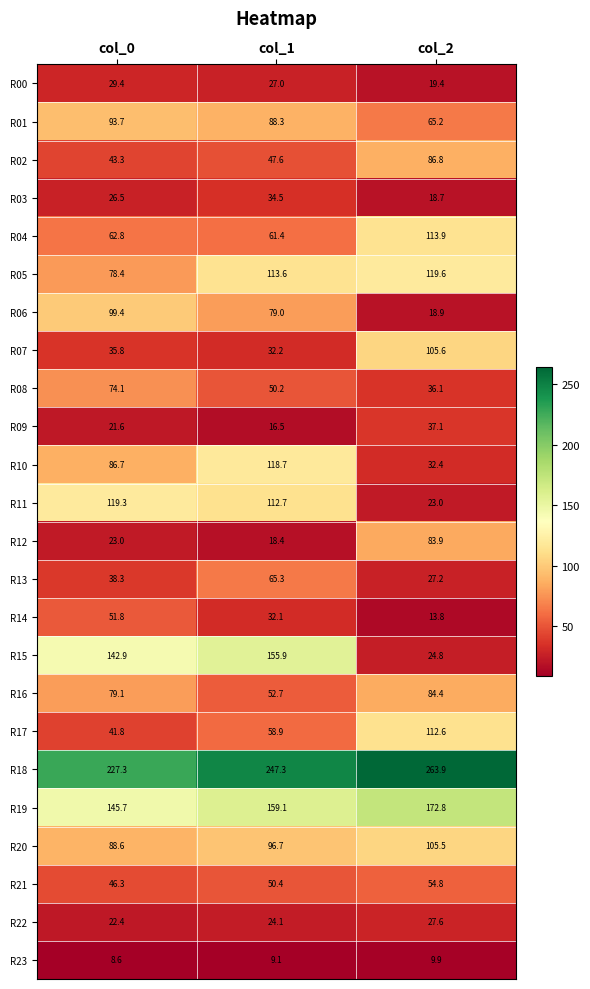

What is the difference between the highest and lowest values at col_0?

218.7